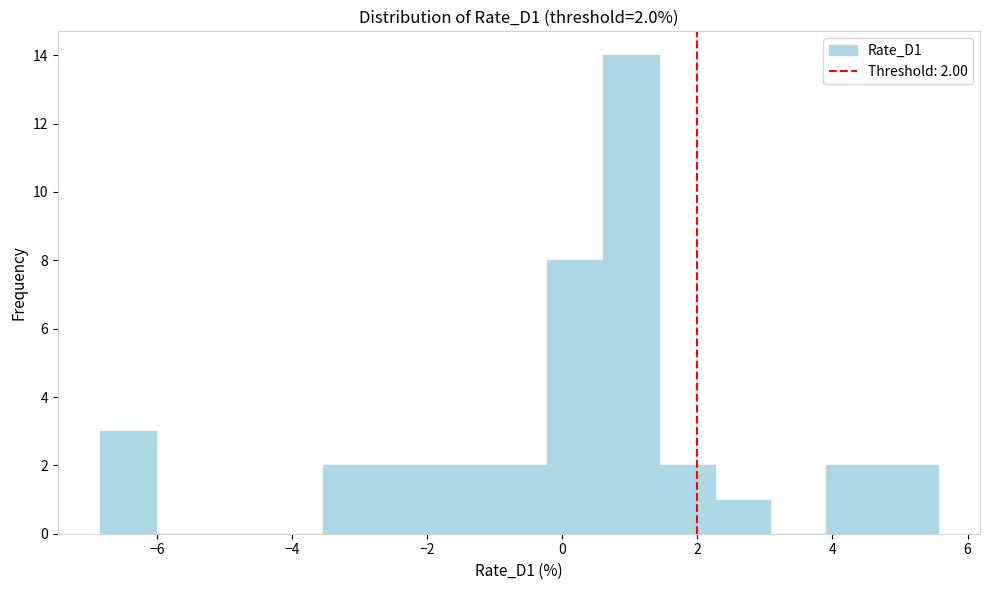

Over which range of the x-axis is the bar tallest?

0.6 to 1.4